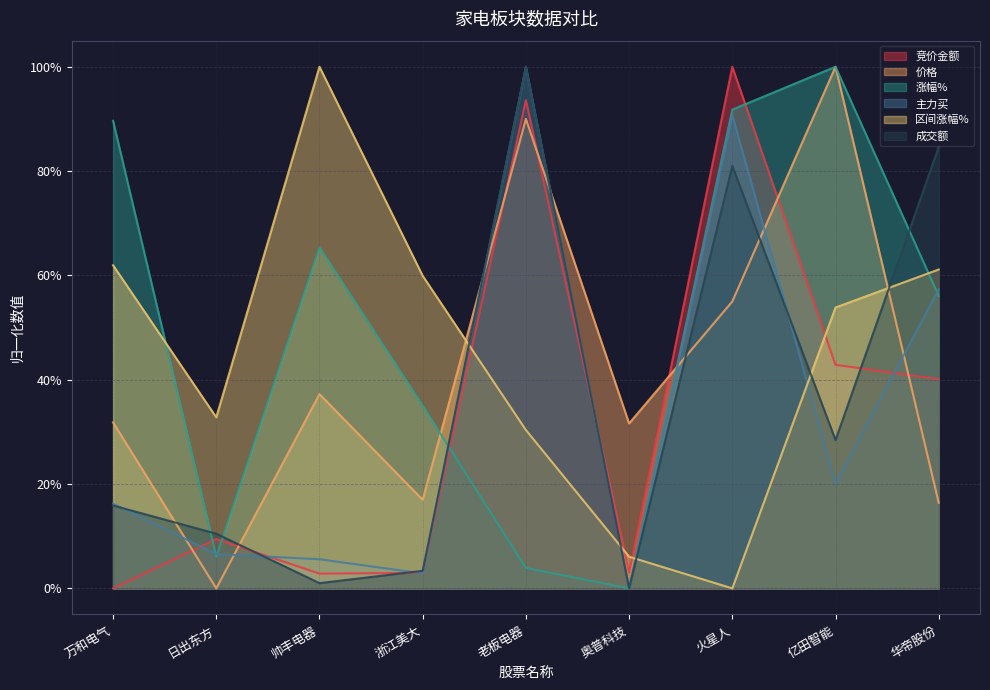

What is the approximate value of 主力买 at 华帝股份?

0.6